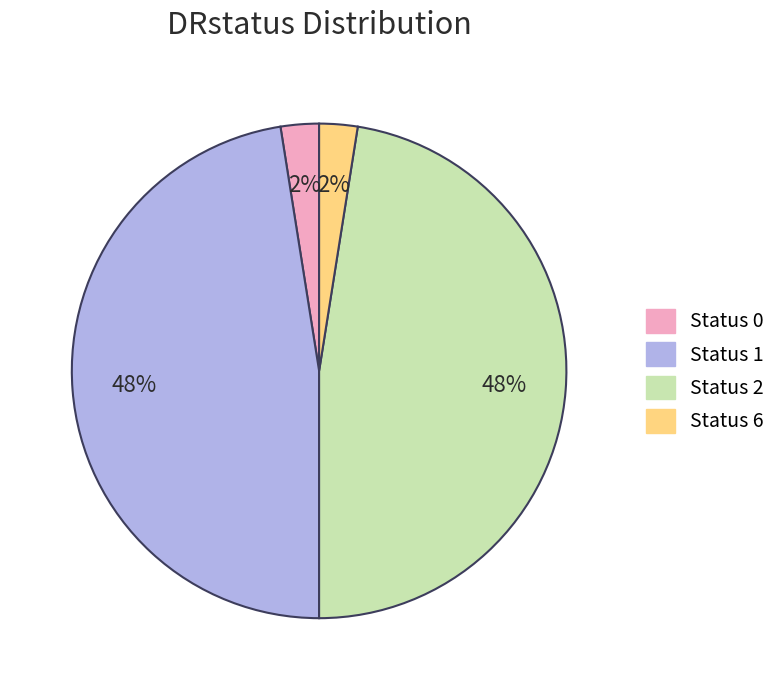

To the nearest percent, what is the average slice percentage?

25%